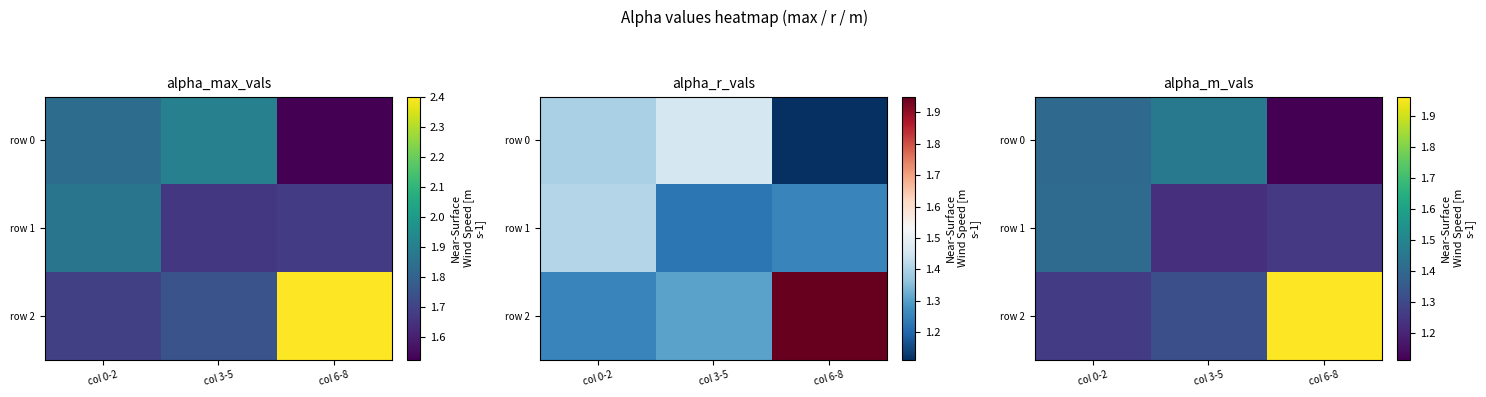

Which category has the lowest value in the row 2 series?

col 0-2